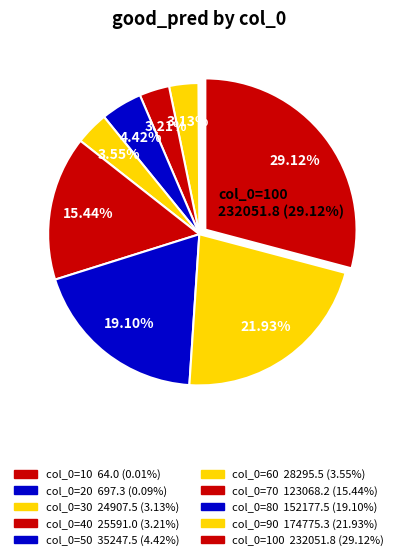

How many segments does this pie chart have?

10